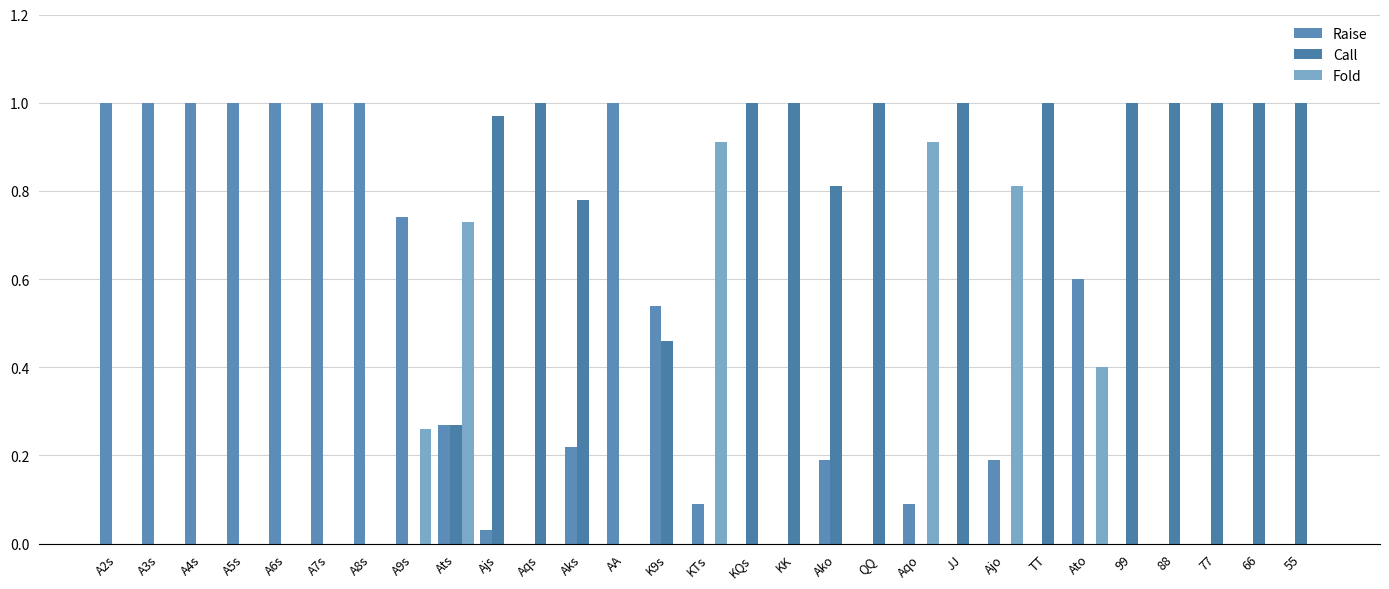

Are the bars grouped side by side (vs. stacked)?

Yes